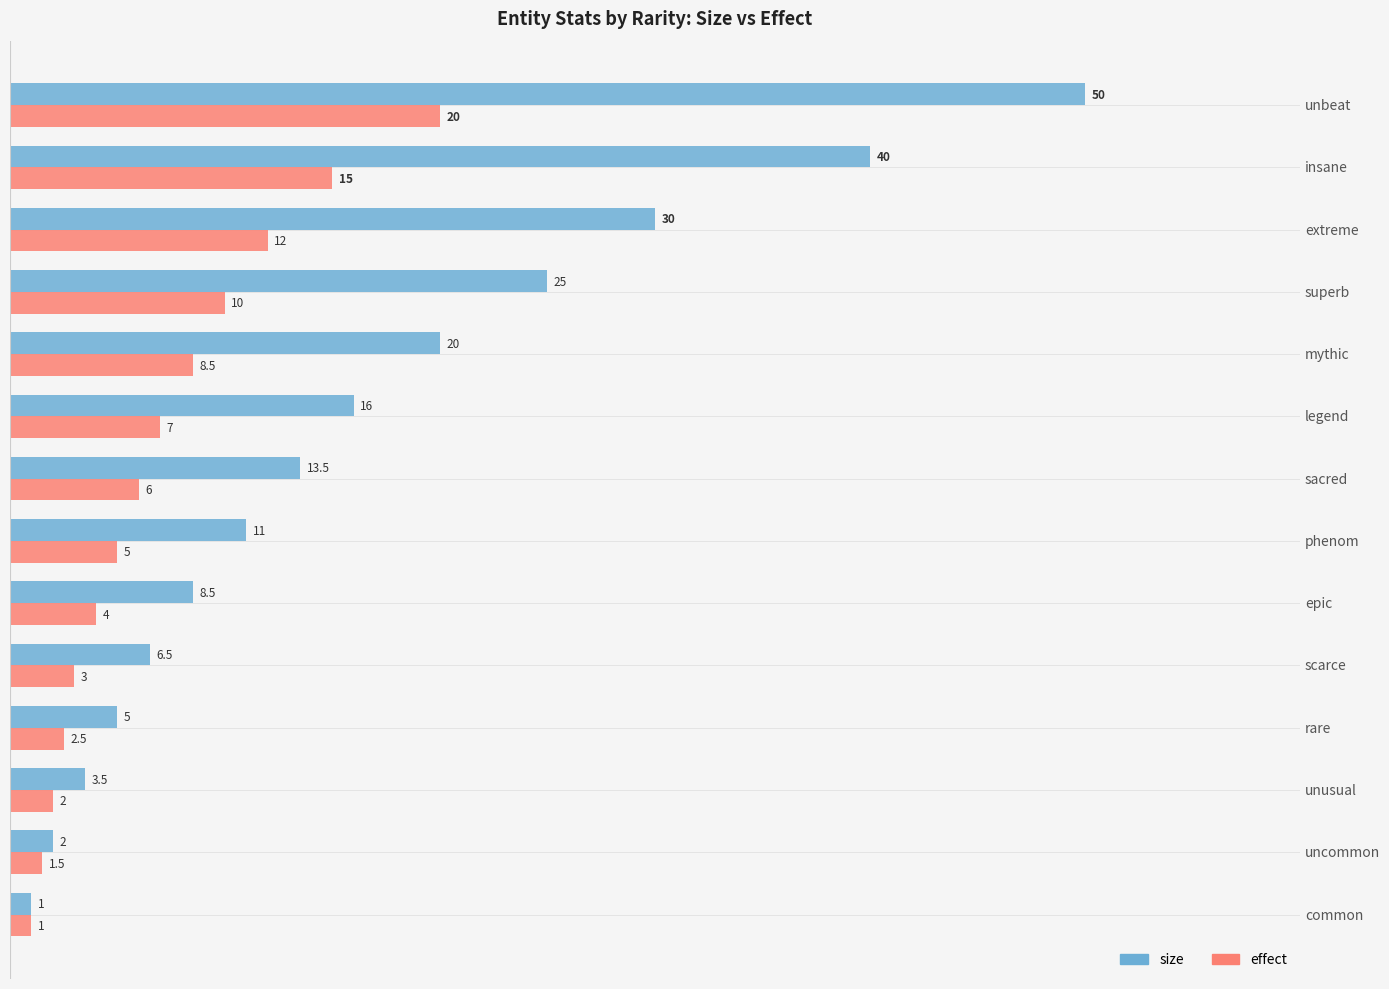

The value of effect at superb is 10.0. True or false?

True